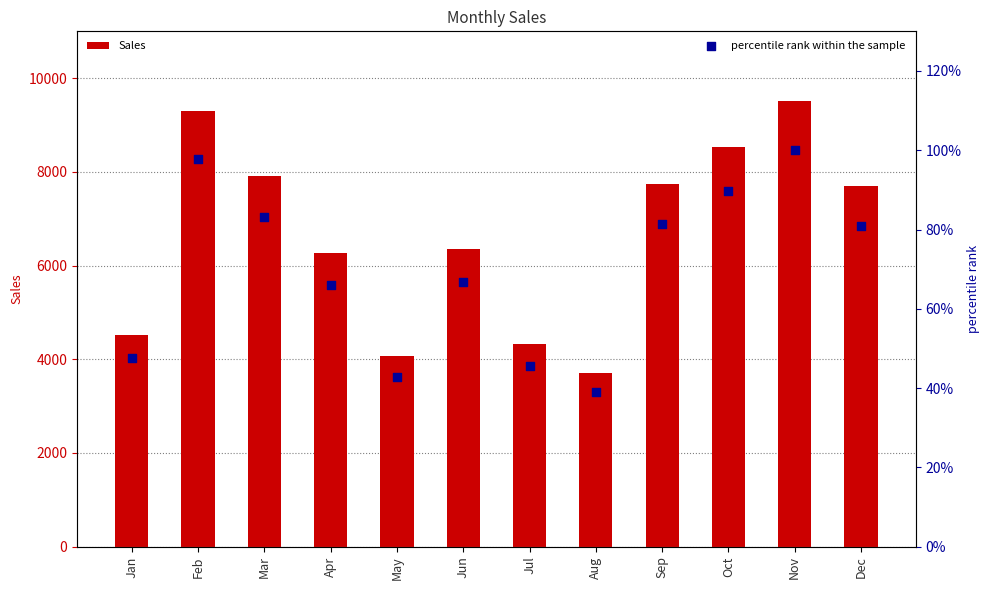

Which series reaches the minimum Y coordinate?

percentile rank within the sample